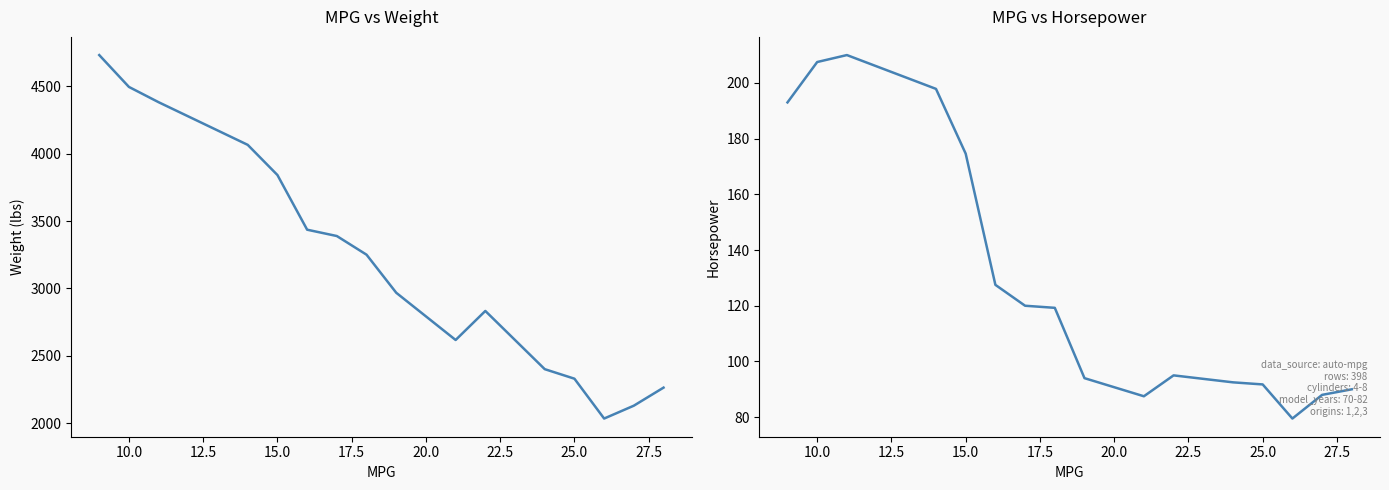

How many distinct data groups are displayed?

2